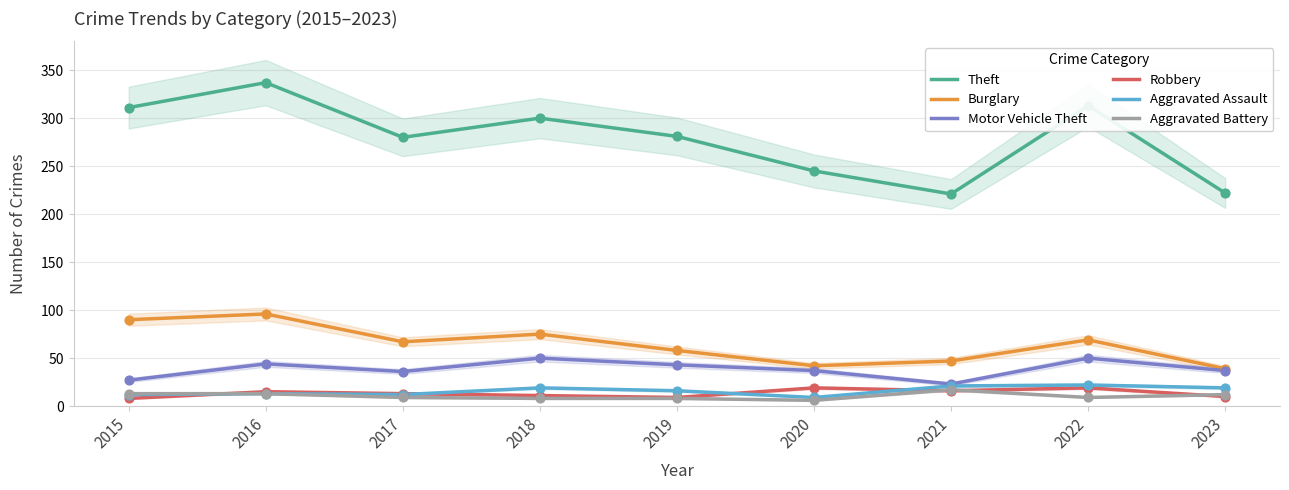

Is the value of Theft at 2018 greater than the value of Aggravated Assault at 2023?

Yes